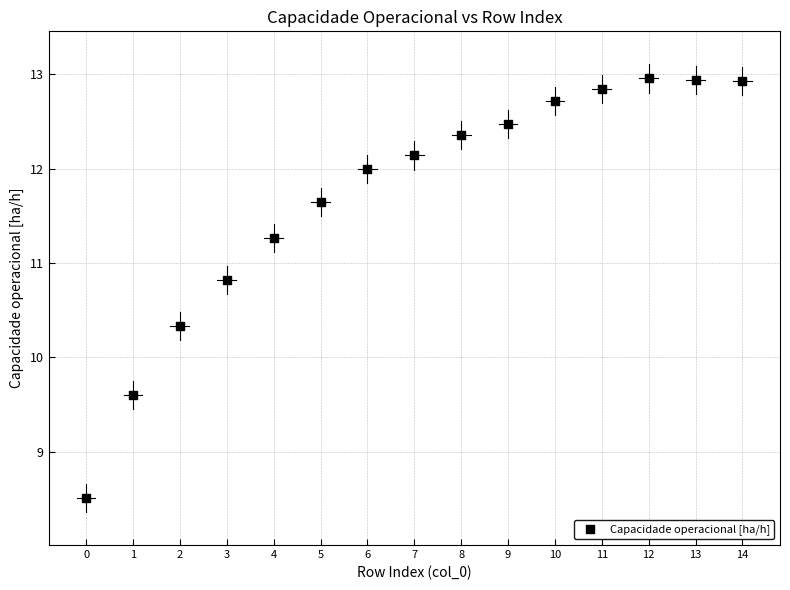

What Y value in the scatter plot is closest to 10?

10.3